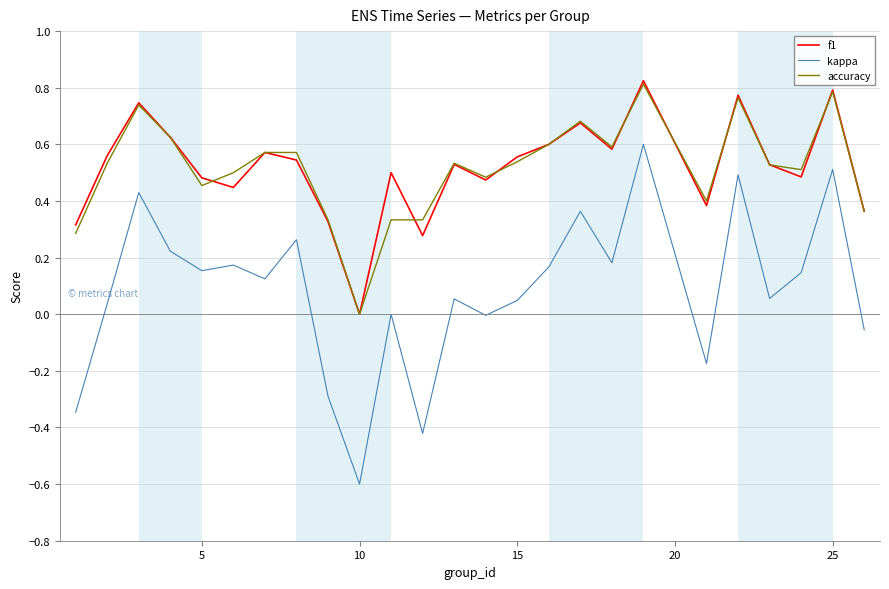

What is the smallest value displayed?

-0.6